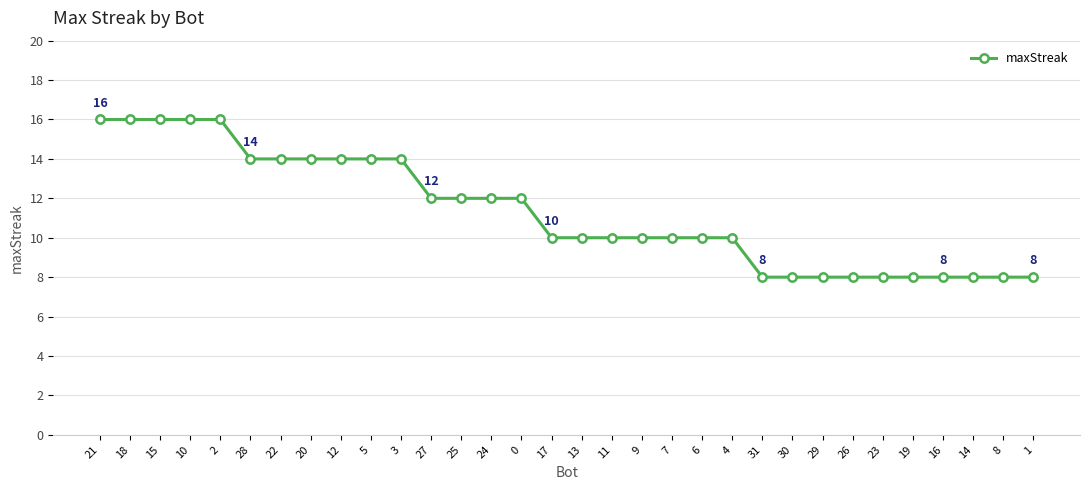

Is it true that the value at 7 is 15?

False